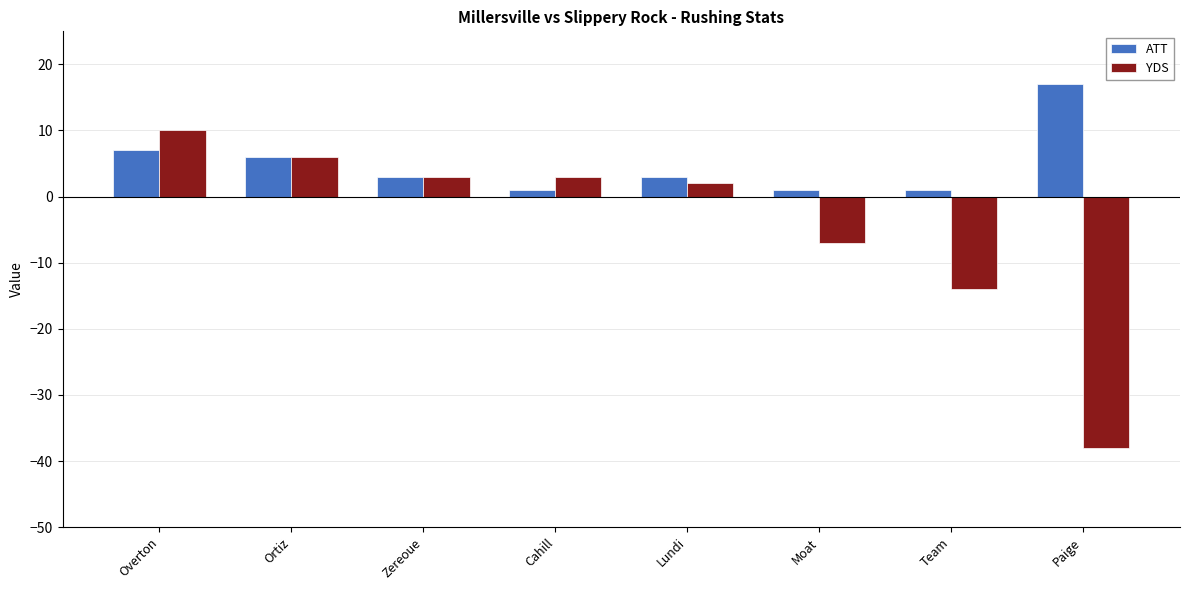

Reading right to left, list all the values displayed in this chart.

ATT: 17	1	1	3	1	3	6	7
YDS: -38	-14	-7	2	3	3	6	10